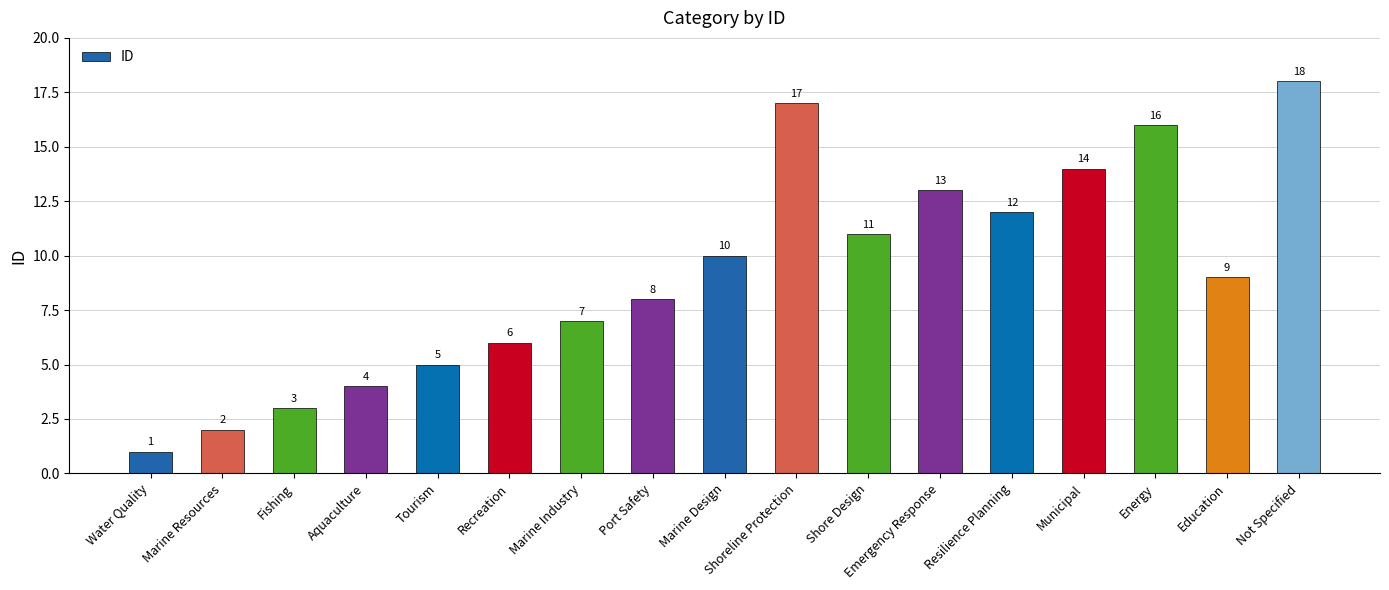

Between Not Specified and Fishing, which is larger?

Not Specified